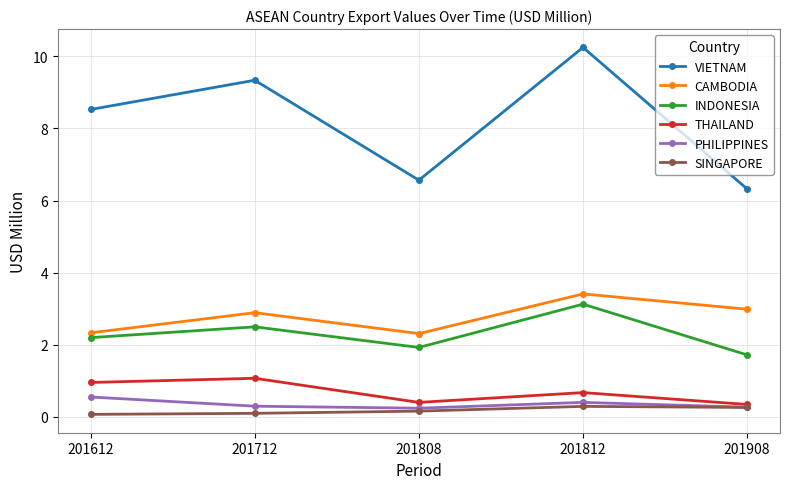

In VIETNAM, how many points are lower than both neighbors (excluding endpoints)?

1